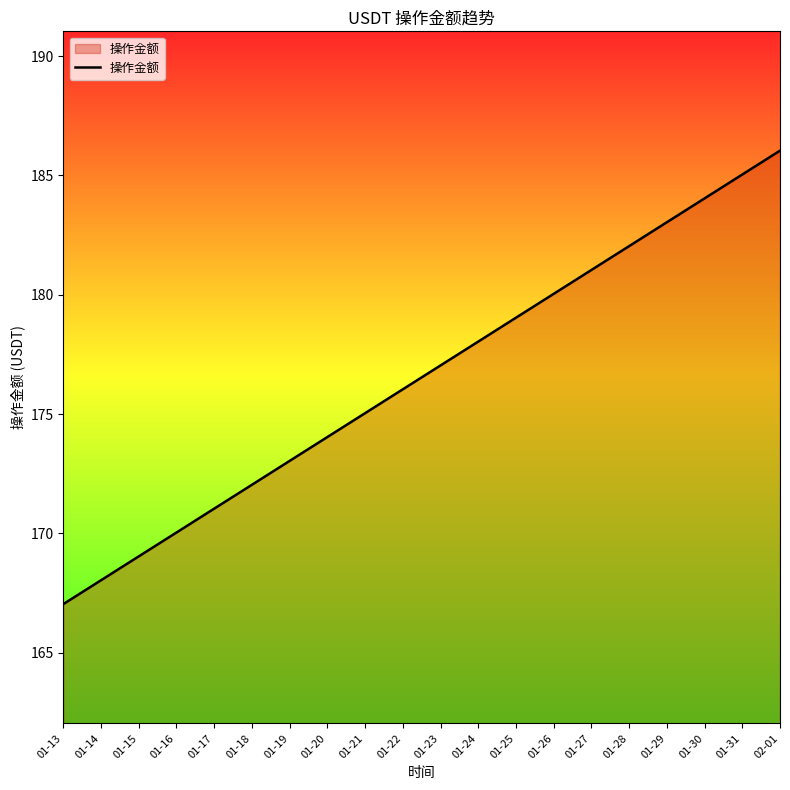

Reading left to right, transcribe all the data shown in this chart.

01-13=167.0	01-14=168.0	01-15=169.0	01-16=170.0	01-17=171.0	01-18=172.0	01-19=173.0	01-20=174.0	01-21=175.0	01-22=176.0	01-23=177.0	01-24=178.0	01-25=179.0	01-26=180.0	01-27=181.0	01-28=182.0	01-29=183.0	01-30=184.0	01-31=185.0	02-01=186.0